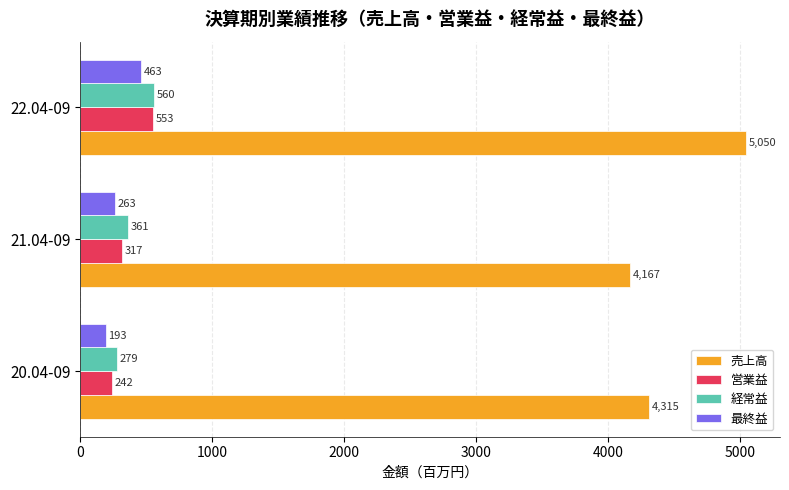

What is the difference between the highest and lowest values at 20.04-09?

4122